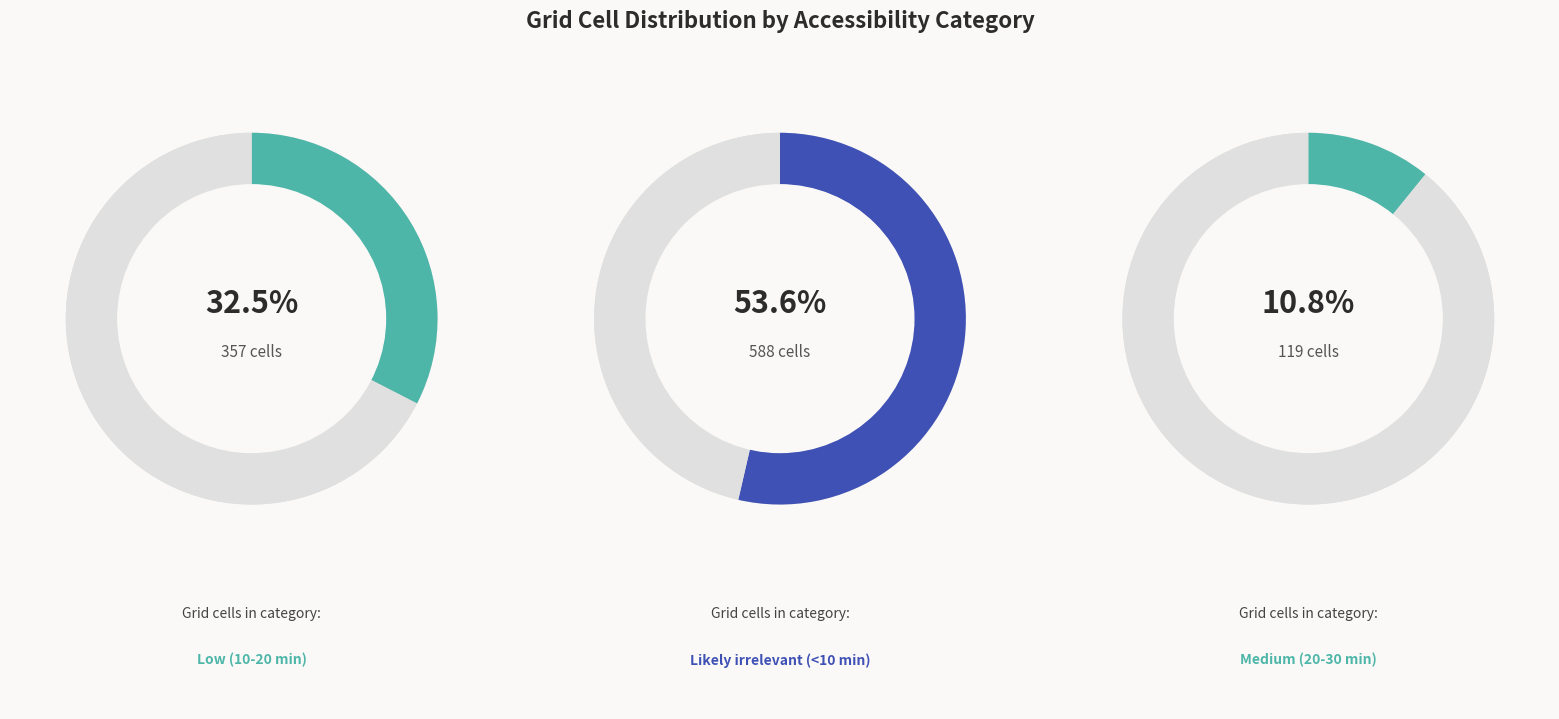

To the nearest percent, what percentage of the pie is Likely irrelevant (<10 min)?

54%